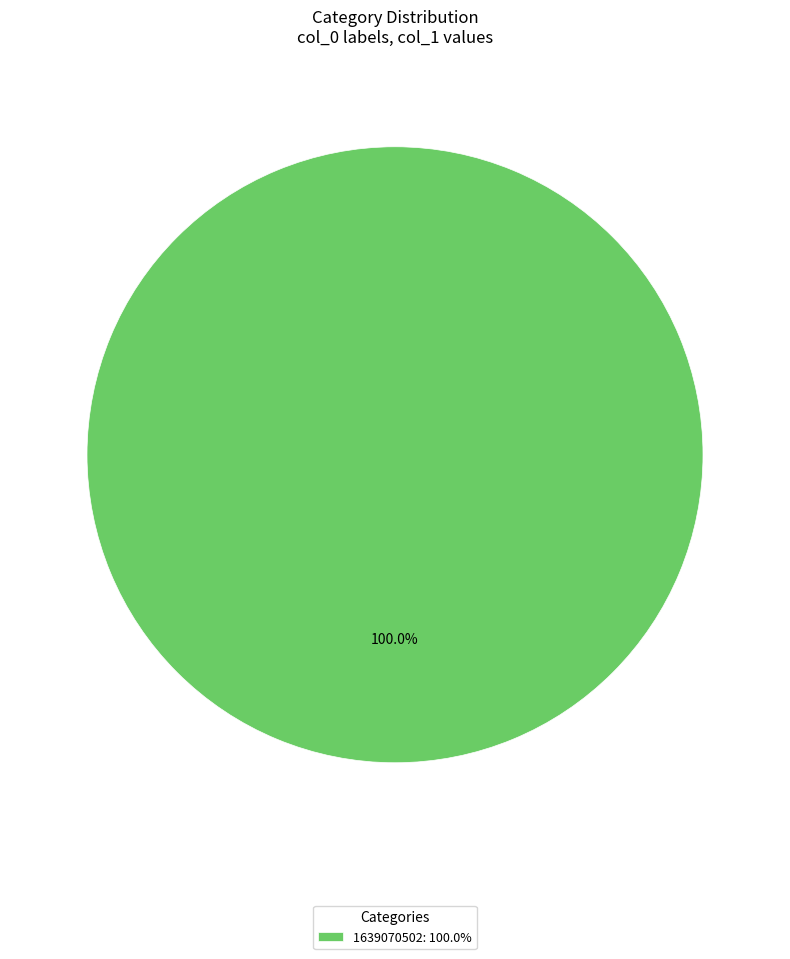

Is there a majority slice in this chart?

Yes